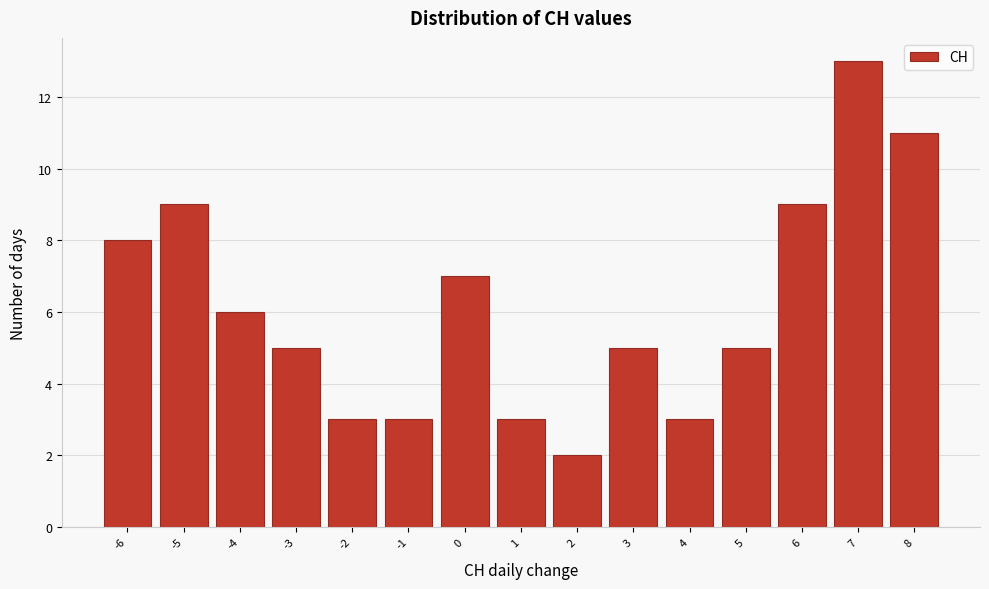

Reading left to right, transcribe this chart: for each bar, give the range it covers on the x-axis and its height. The values are not printed on the chart, so give them approximately, as read against the axis.

-6.5 to -5.5: 8
-5.5 to -4.5: 9
-4.5 to -3.5: 6
-3.5 to -2.5: 5
-2.5 to -1.5: 3
-1.5 to -0.5: 3
-0.5 to 0.5: 7
0.5 to 1.5: 3
1.5 to 2.5: 2
2.5 to 3.5: 5
3.5 to 4.5: 3
4.5 to 5.5: 5
5.5 to 6.5: 9
6.5 to 7.5: 13
7.5 to 8.5: 11